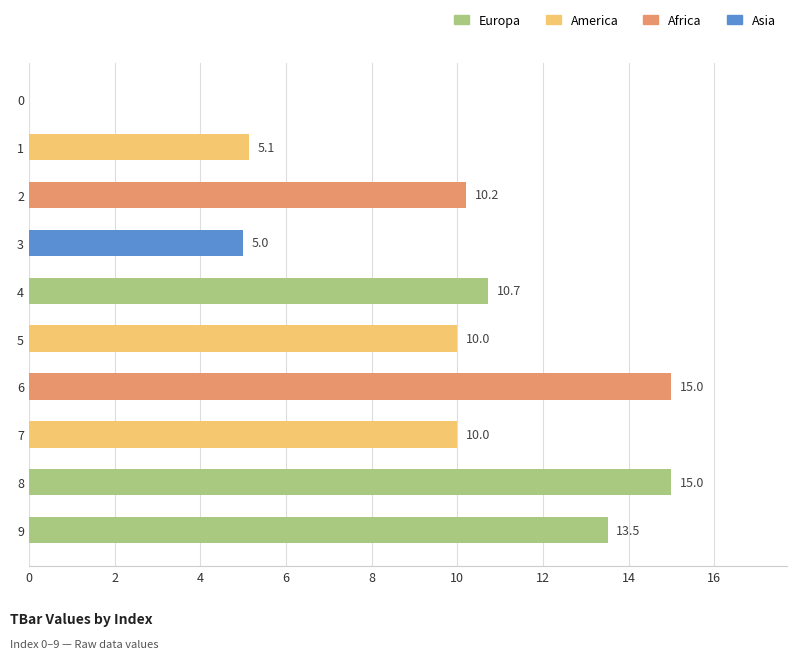

What is the sum of the values at 5 and 7?

20.0